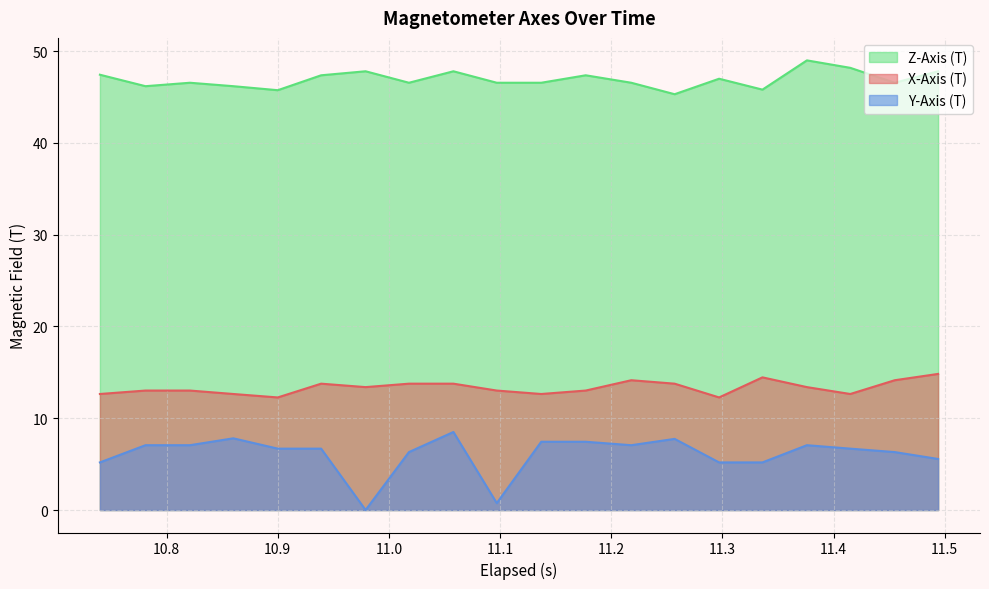

True or false: Z-Axis (T) has more than 2 interior local peaks.

True